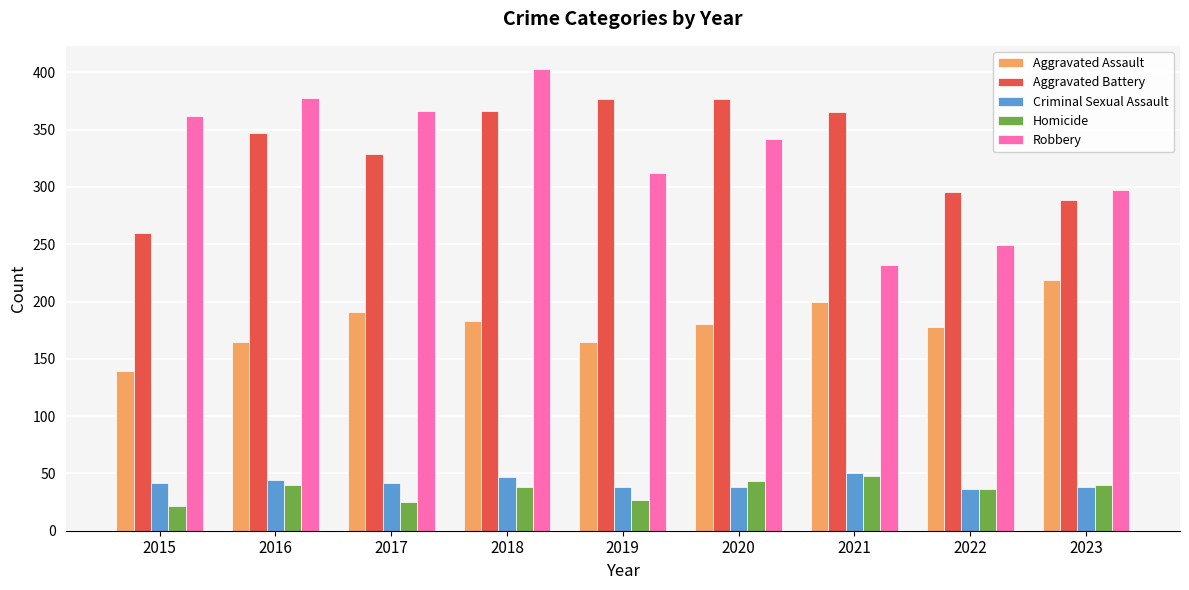

What is the total value across all series at 2023?

883